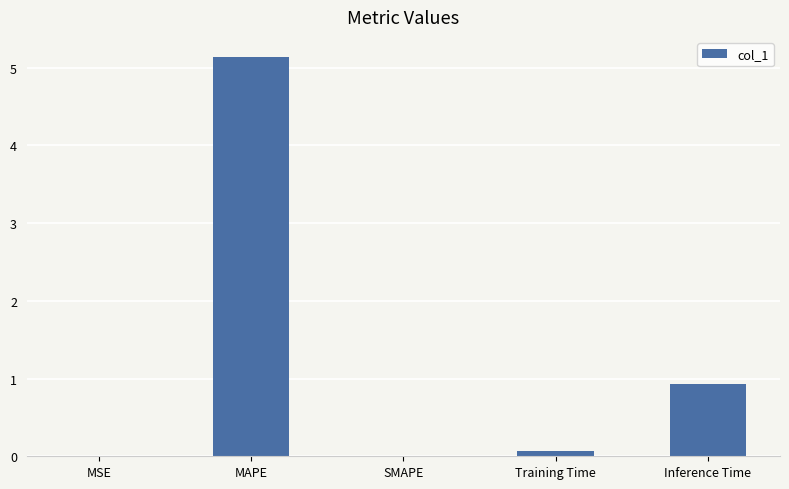

The value at Inference Time is 0.9. True or false?

True